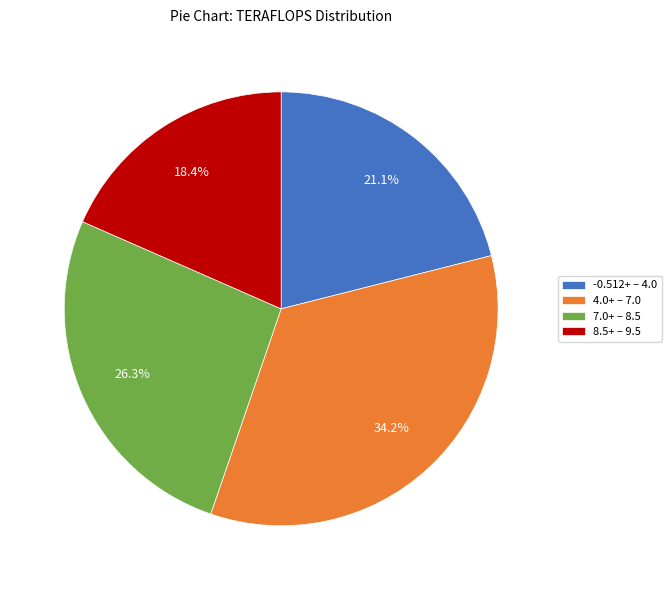

How many segments does this pie chart have?

4